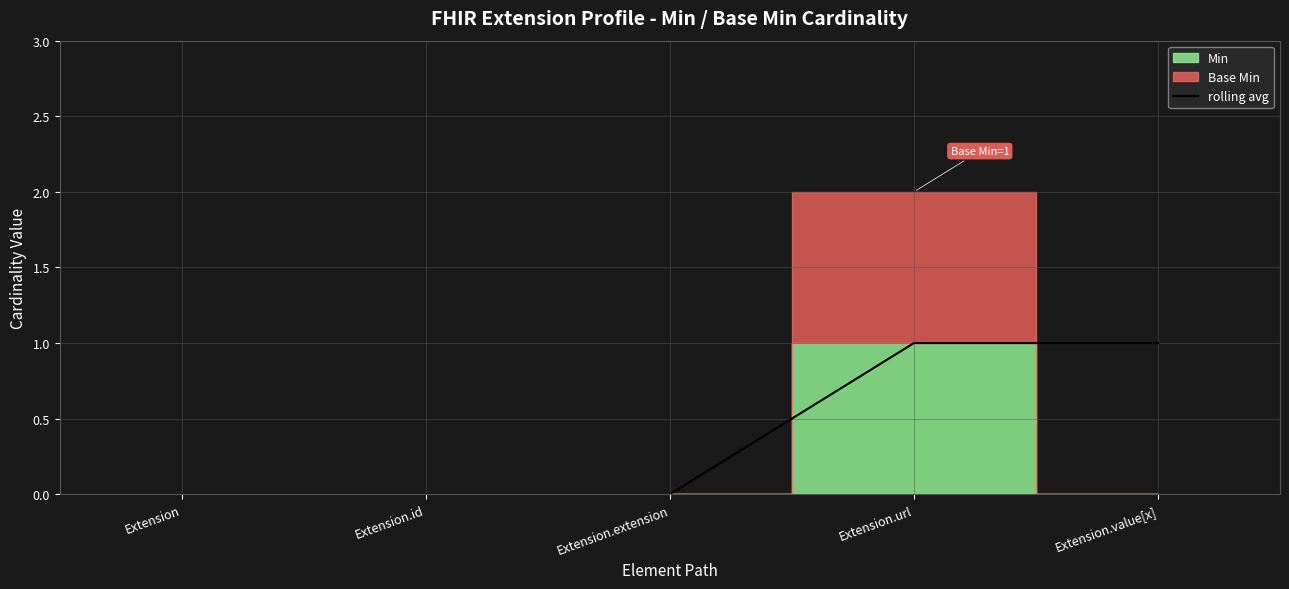

What position from the left is Extension?

1